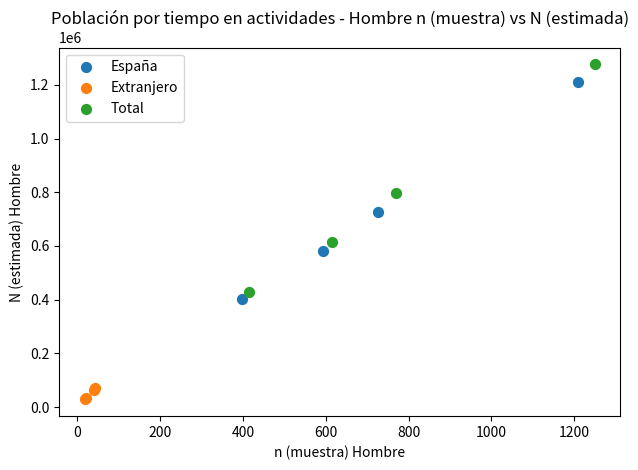

Which series has the widest spread of Y values?

Total